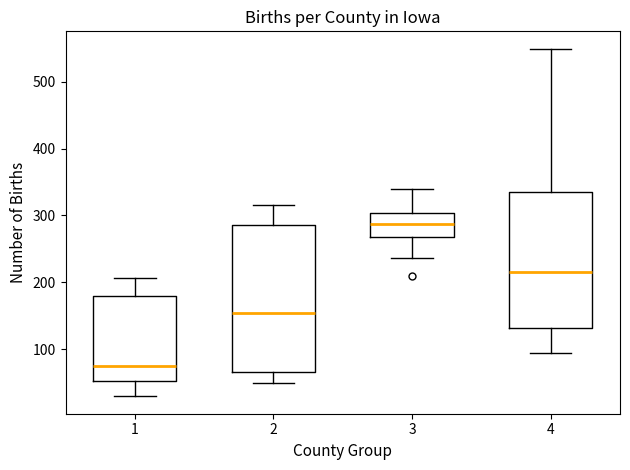

Which box is the tallest, from its lower edge to its upper edge?

2